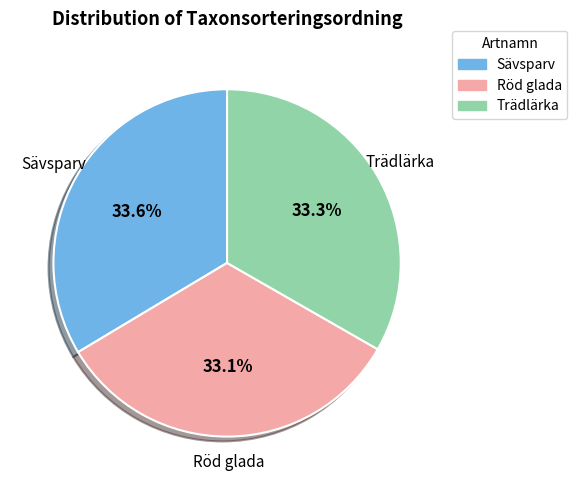

To the nearest percent, what is the average slice percentage?

33%